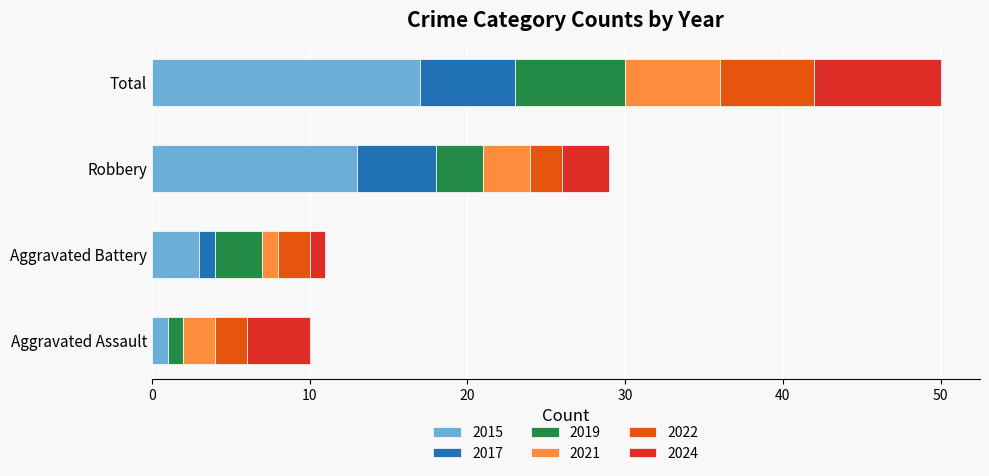

Count the number of data series in this chart.

6